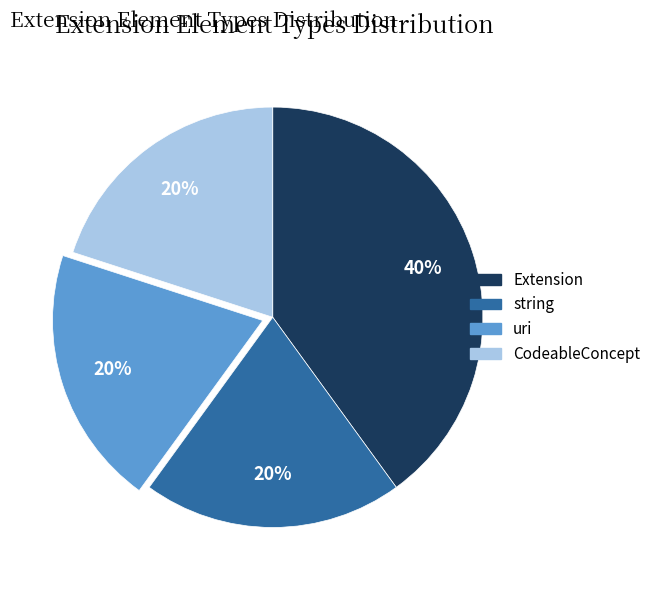

Count the number of slices in the pie.

4